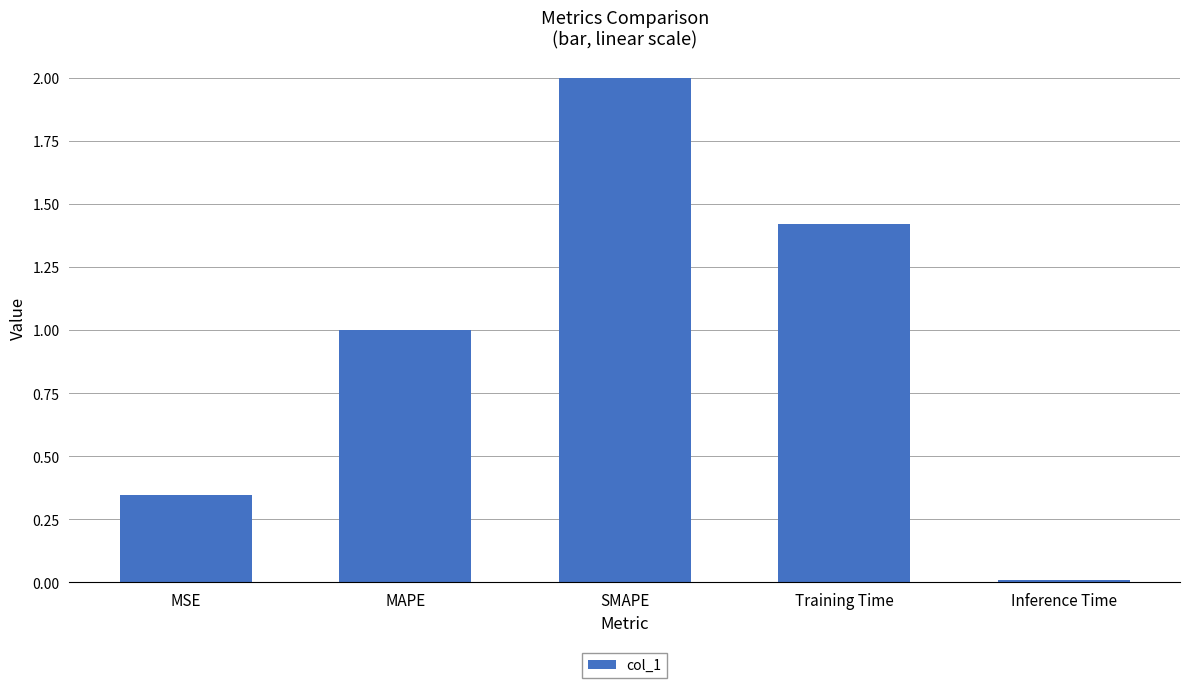

What value does the data have at MAPE?

1.0